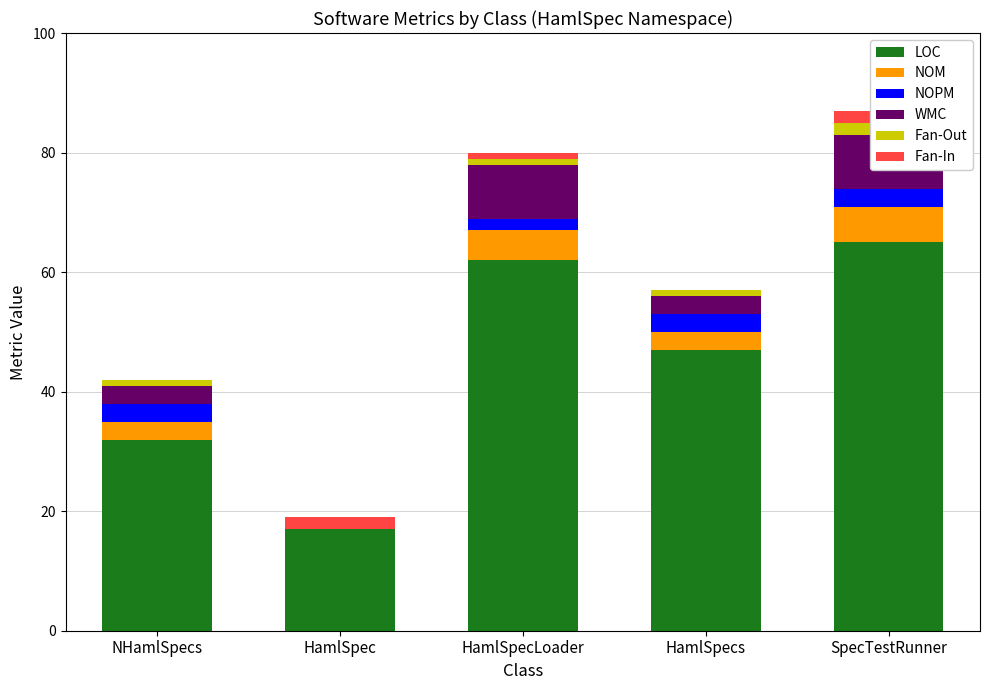

Is it true that WMC equals 3 at HamlSpecs?

True